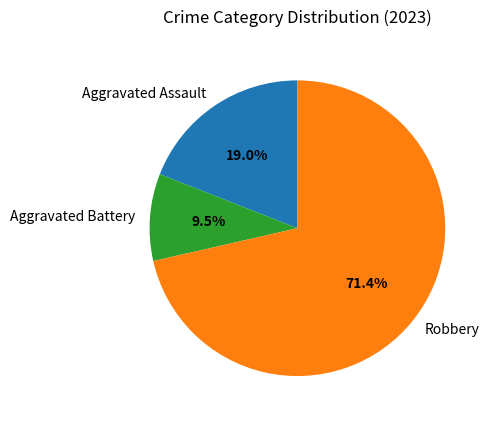

How many slices are in this pie chart?

3